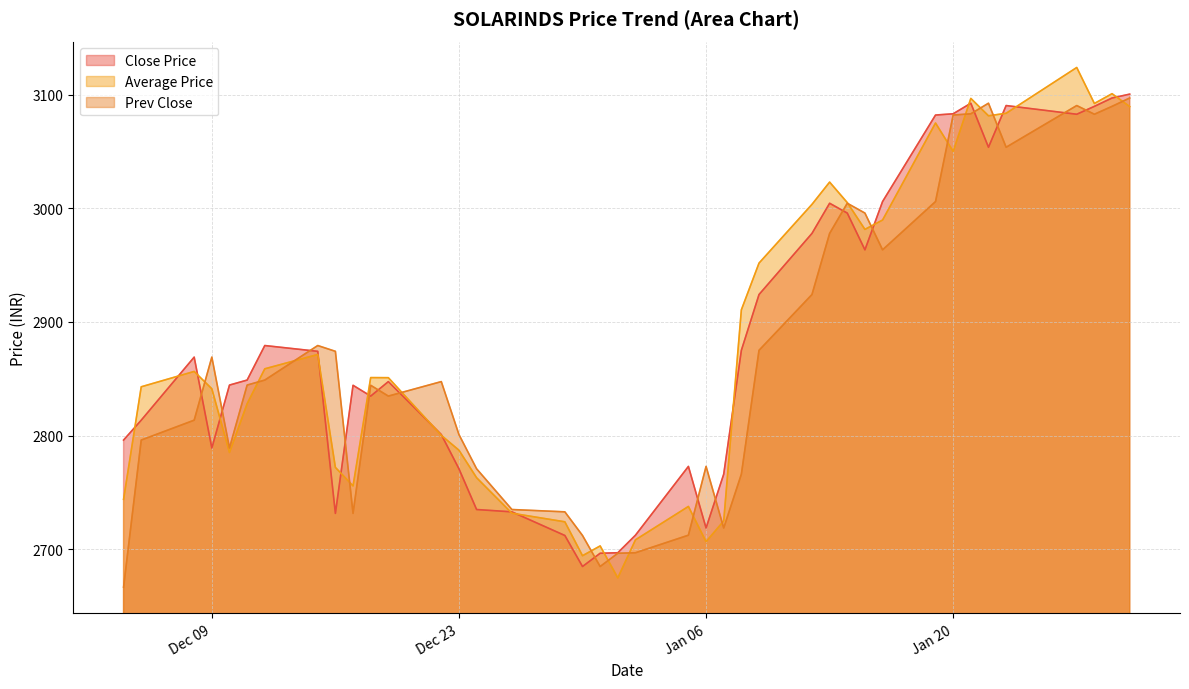

Which series changed the most between 2014-12-16 and 2014-12-19?

Close Price